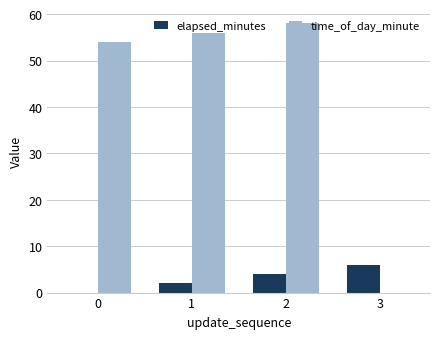

Reading left to right, extract all data points from this chart.

elapsed_minutes: 0	2	4	6
time_of_day_minute: 54	56	58	0